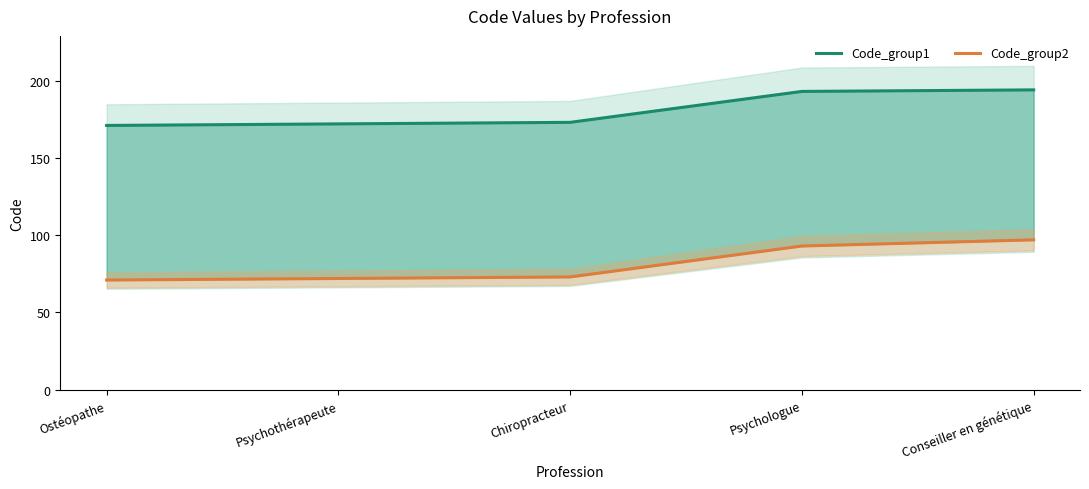

How many categories are shown in the chart?

5